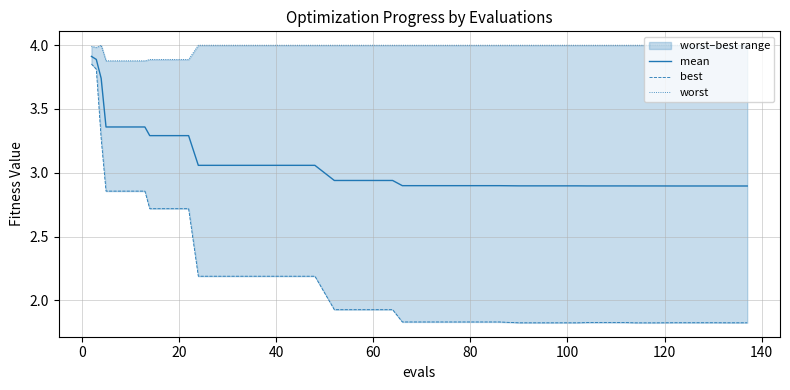

Does the chart have visible grid lines?

Yes